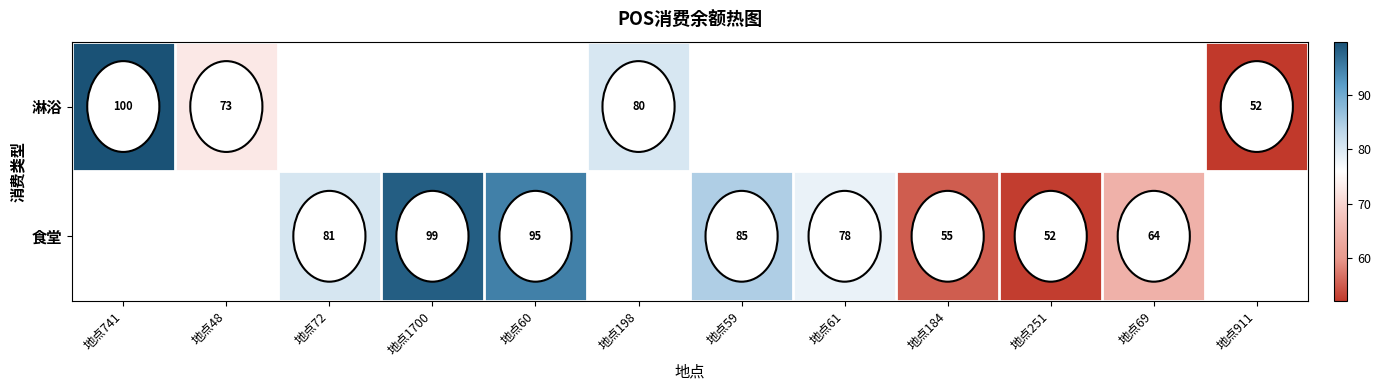

At how many categories does at least one series exceed 87?

3